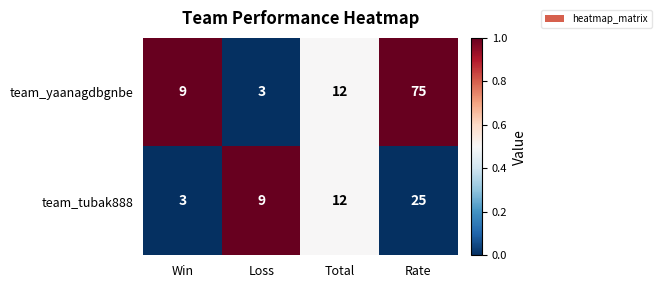

What is the average value of the team_yaanagdbgnbe series?

25